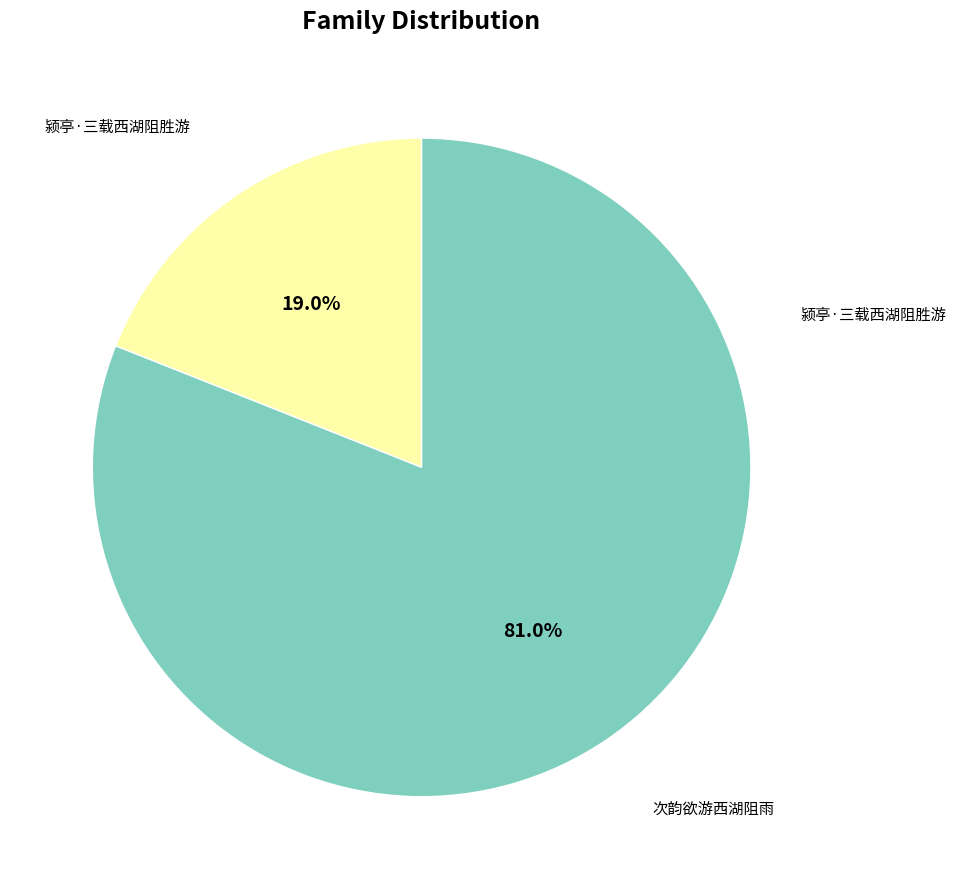

Is there any slice that represents more than half of the pie?

Yes